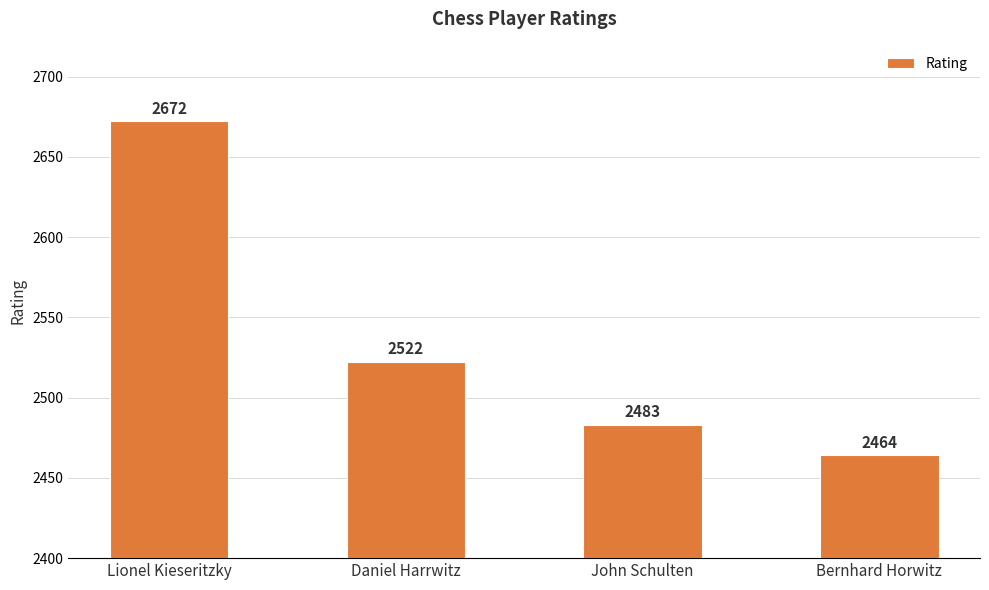

Which category has the highest value across all series?

Lionel Kieseritzky